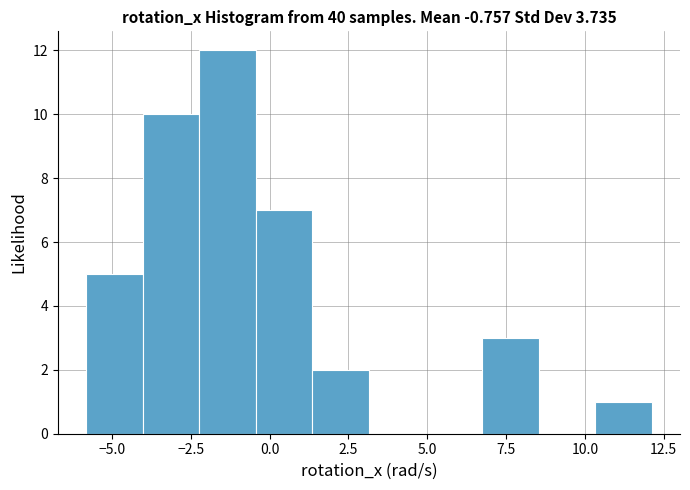

Read against the x-axis, roughly where is the centre of the tallest bar?

-1.5